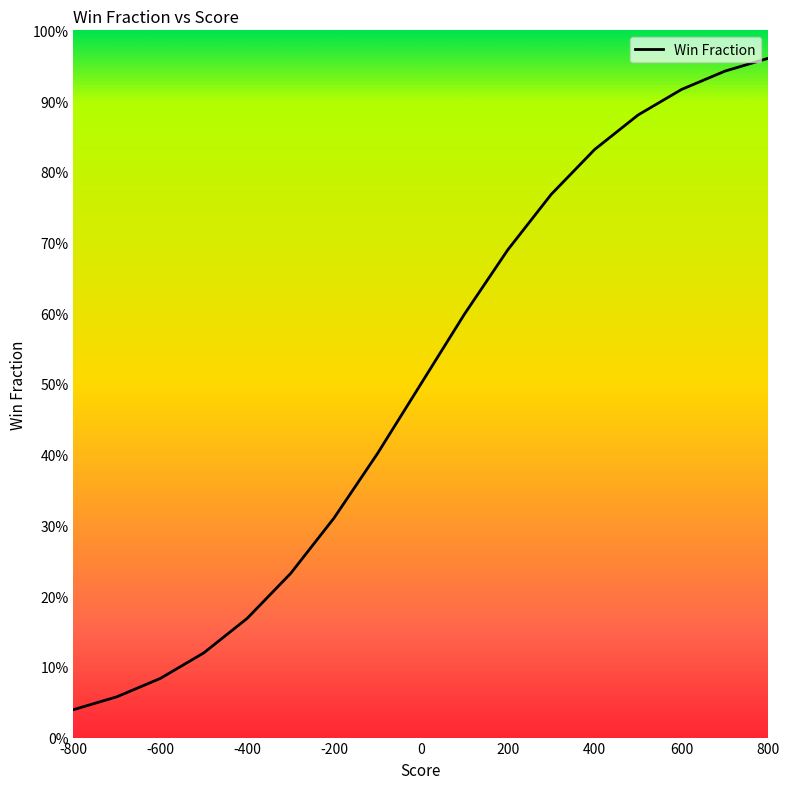

Rank the categories by value from highest to lowest.

800, 700, 600, 500, 400, 300, 200, 100, 0, -100, -200, -300, -400, -500, -600, -700, -800